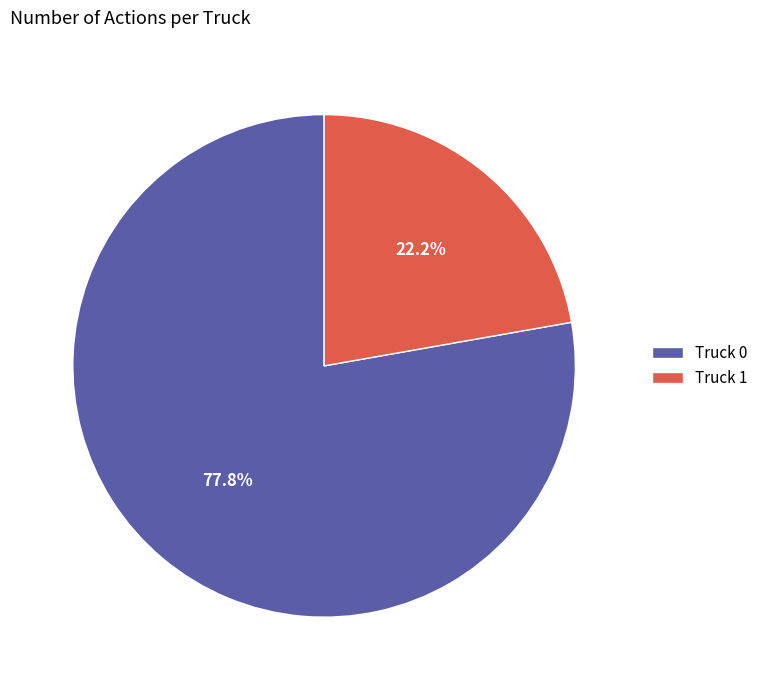

Which category has the smallest portion of the pie?

Truck 1